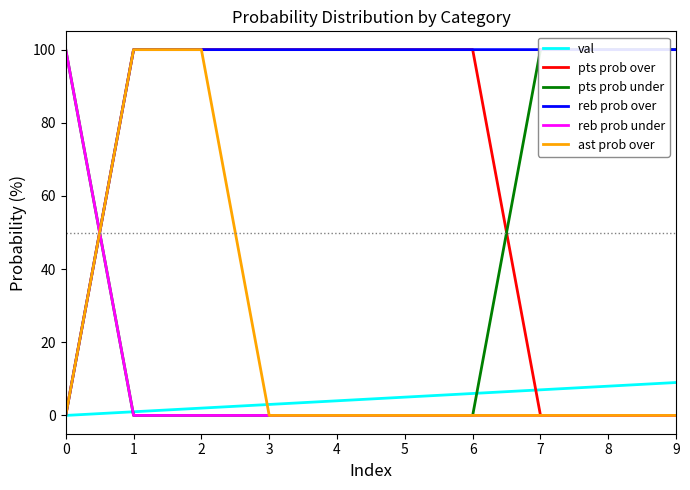

What are all the series names shown in the legend?

val, pts prob over, pts prob under, reb prob over, reb prob under, ast prob over